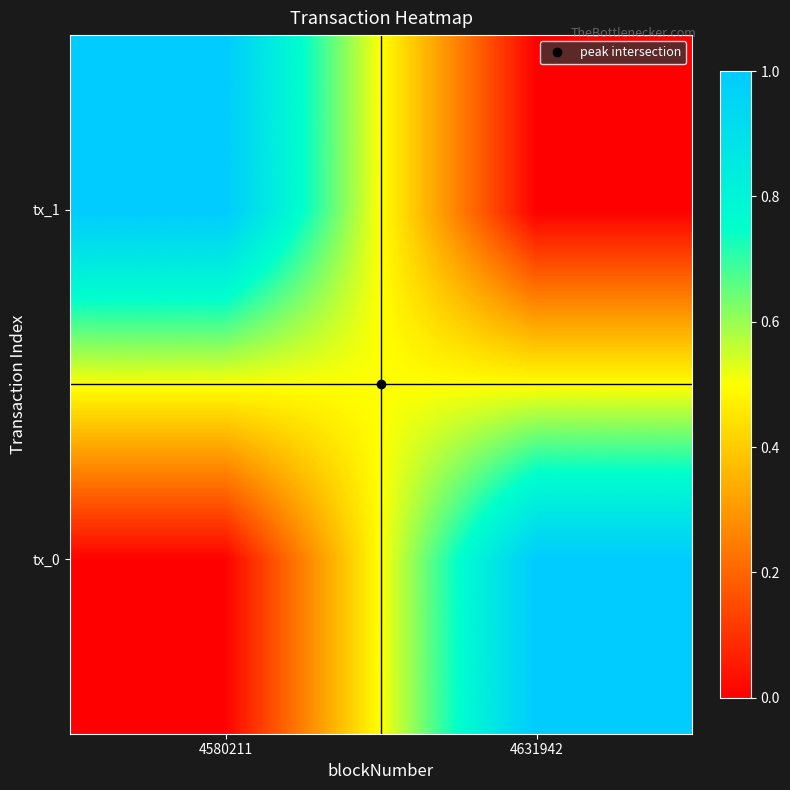

At how many categories does at least one series exceed 0?

2